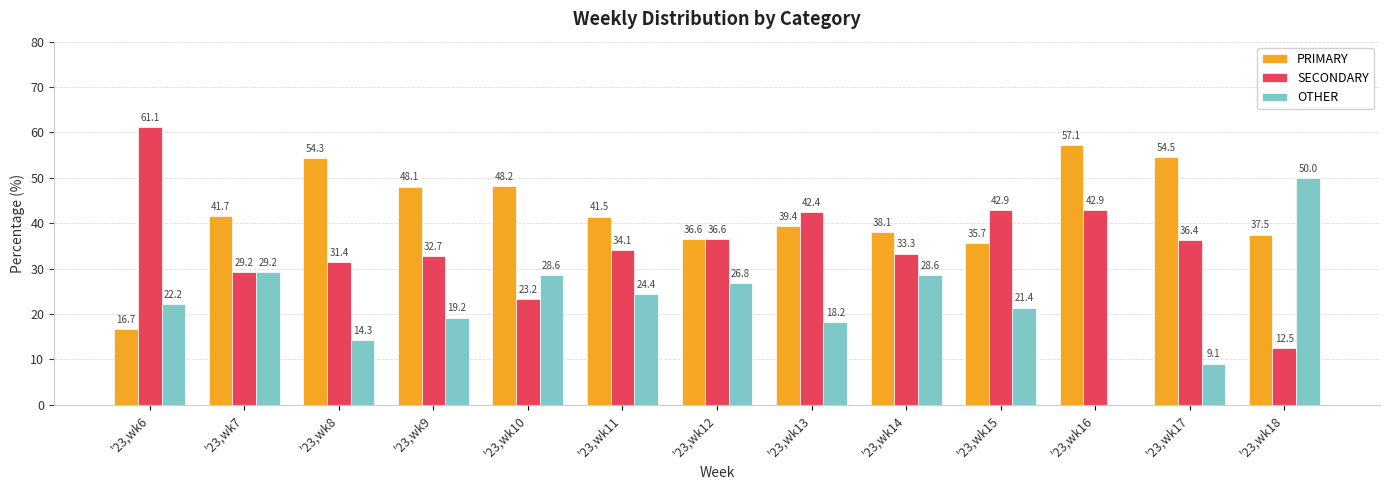

Which label corresponds to the largest value in the chart?

'23,wk6